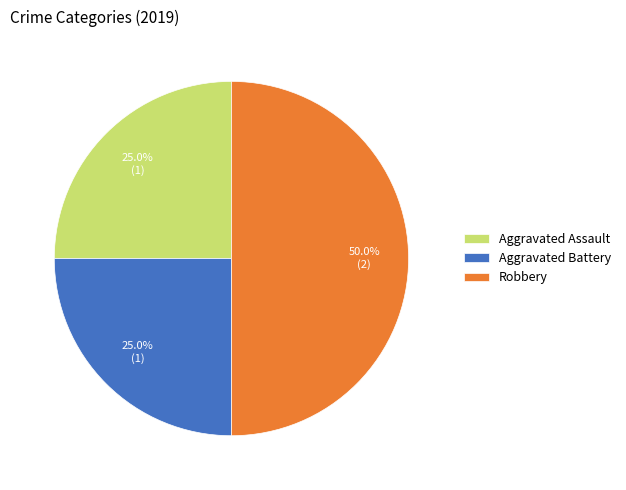

To the nearest percent, what is the average slice percentage?

33%